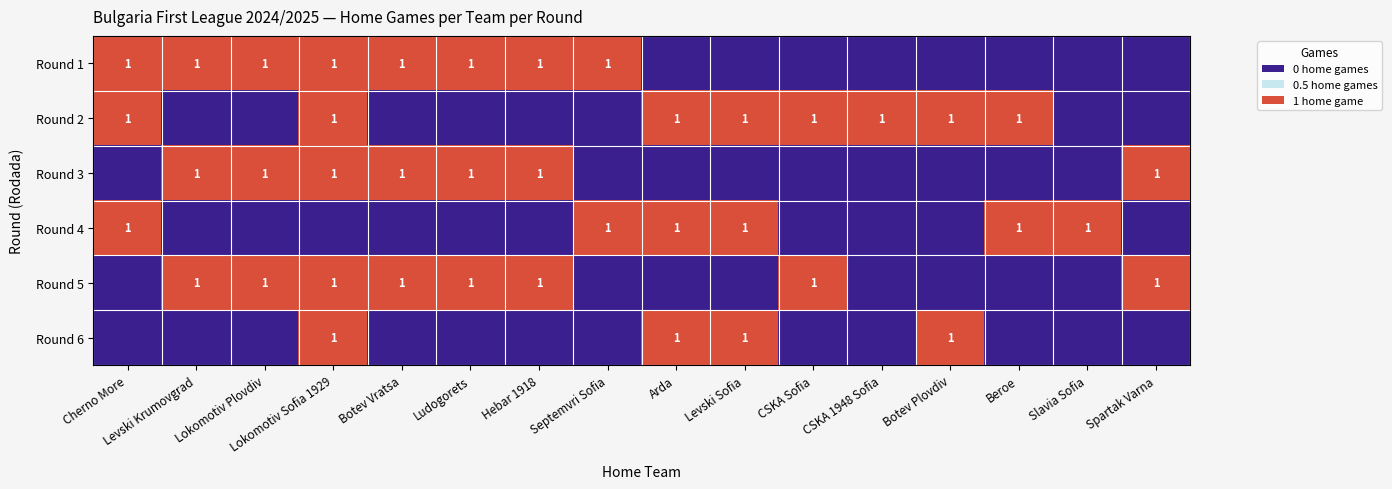

True or false: Round 6 has a value of 0 at Lokomotiv Sofia 1929.

False